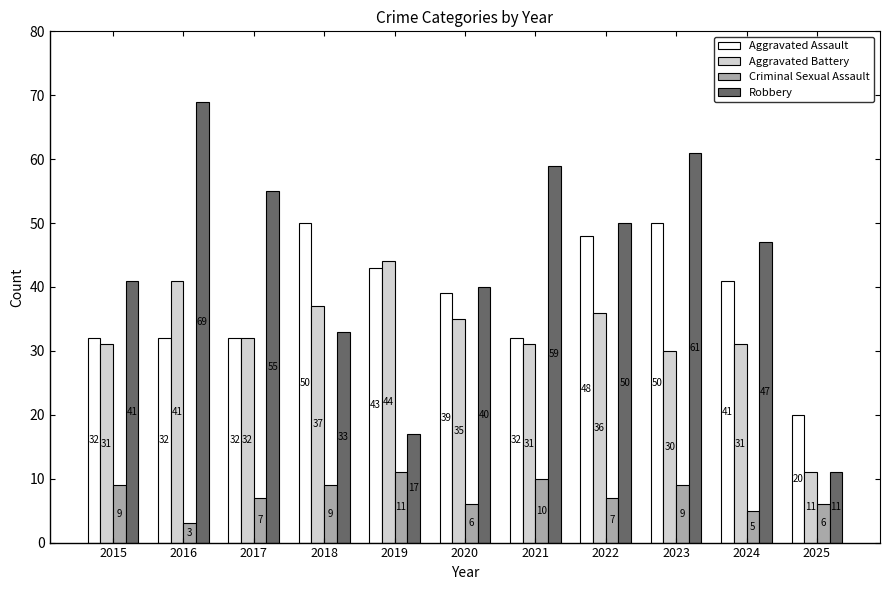

At how many categories does at least one series exceed 16?

11